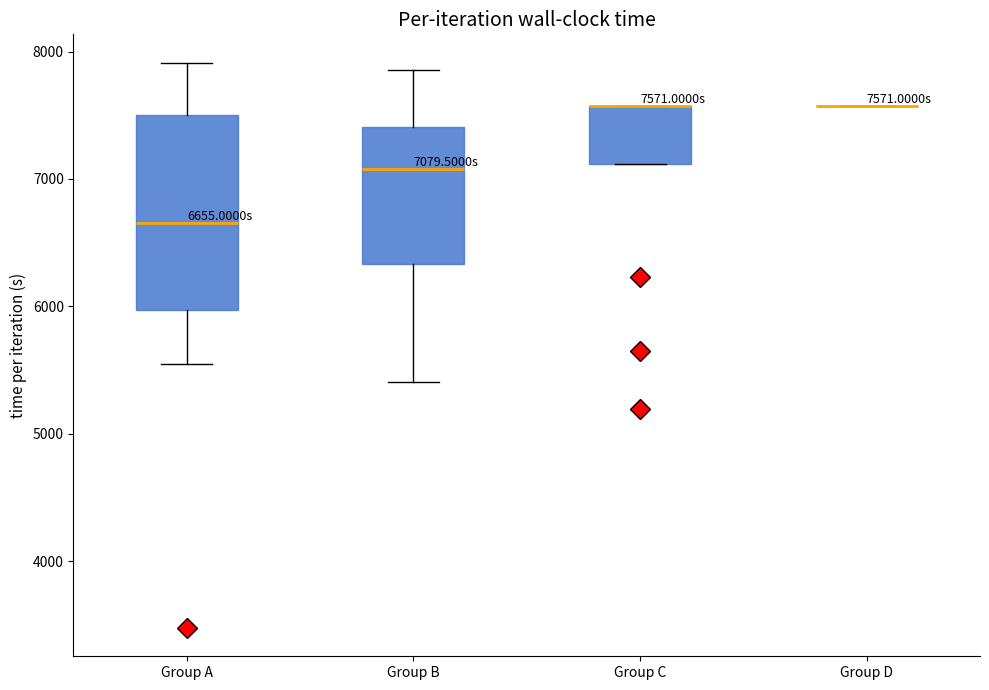

Which box is the tallest, from its lower edge to its upper edge?

Group A